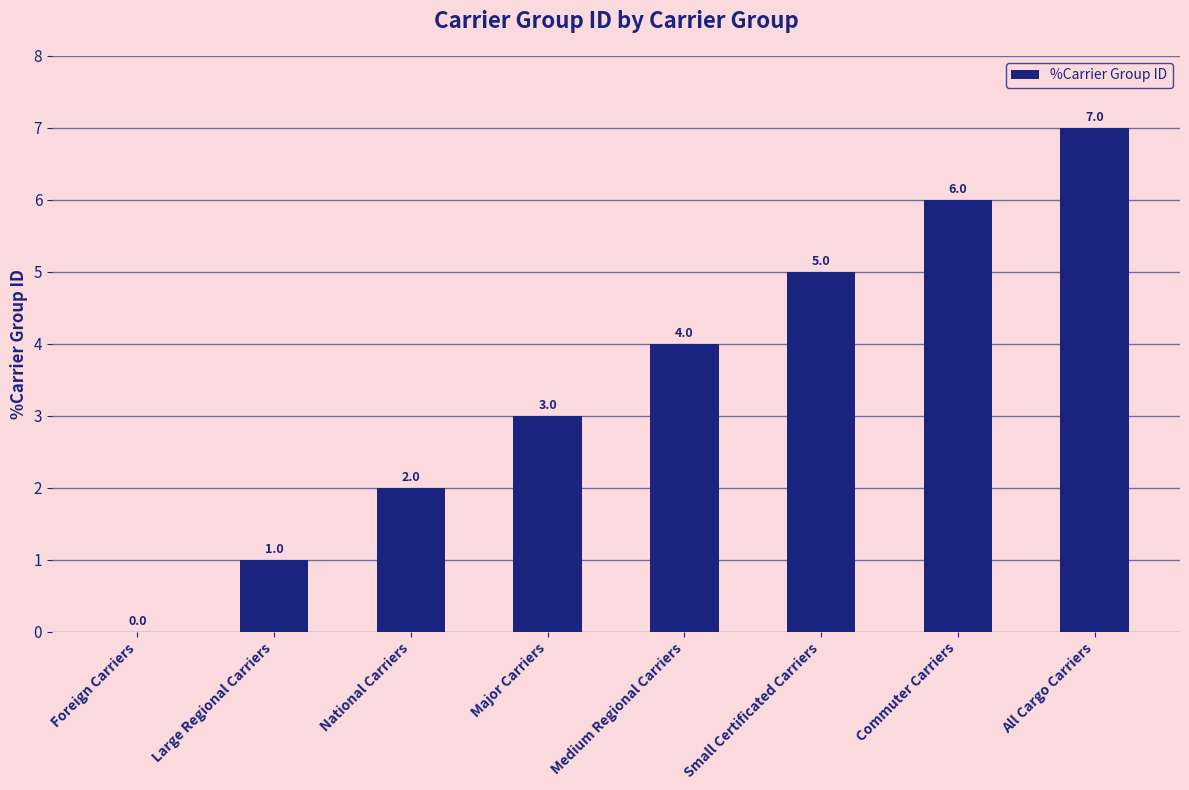

Which category has the highest value across all series?

All Cargo Carriers